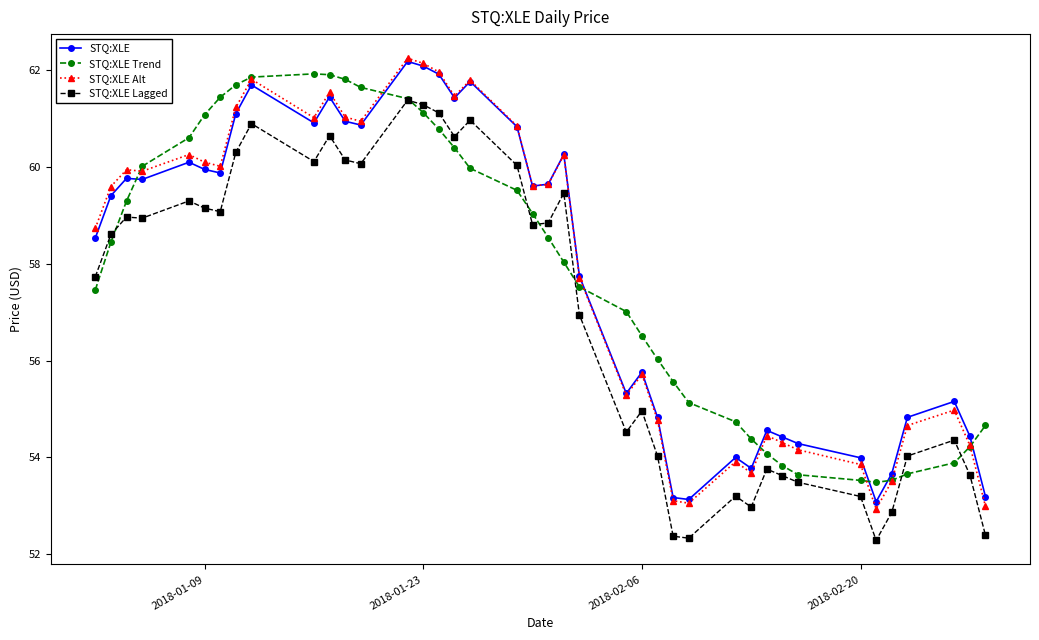

After their last crossing, which series has the higher values: STQ:XLE Alt or STQ:XLE Trend?

STQ:XLE Trend